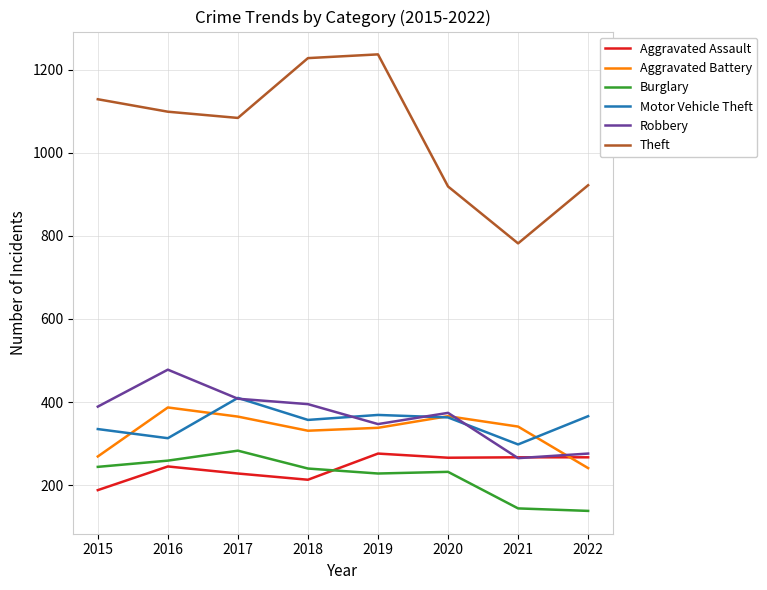

True or false: Theft has a value of 1237 at 2019.

True